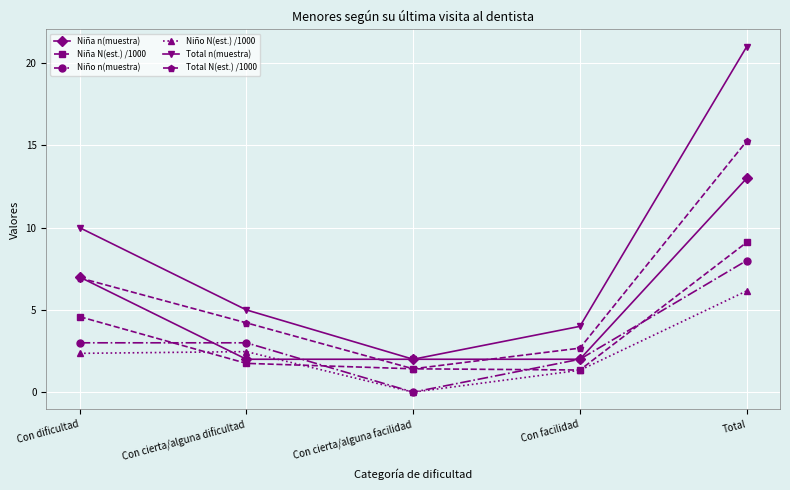

True or false: Niña N(est.) /1000 and Niña n(muestra) intersect in this chart.

False